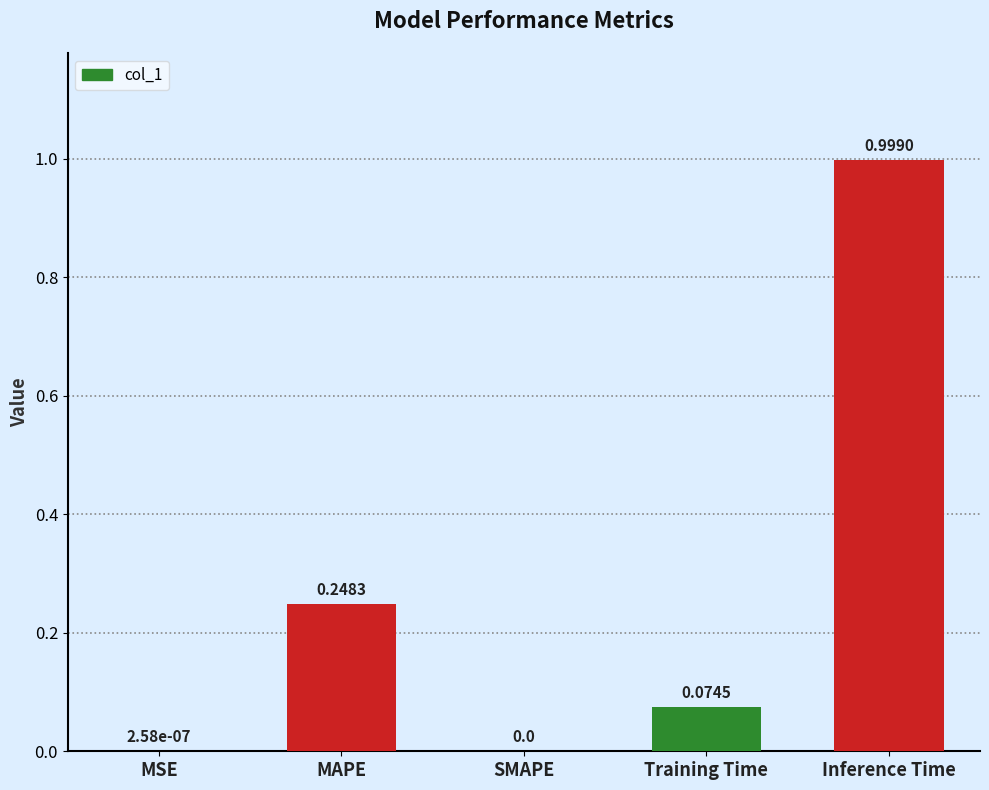

What is the change in value from MSE to Inference Time?

+1.0